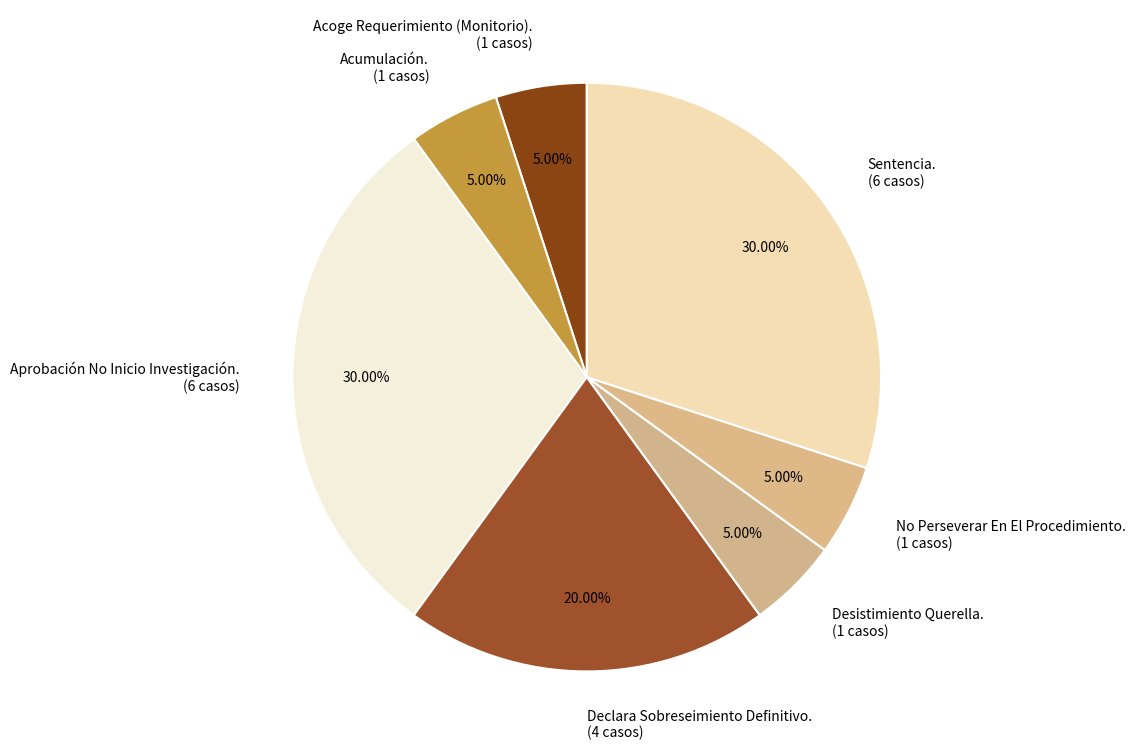

To the nearest percent, what is the difference between the largest and smallest slice percentages?

25%